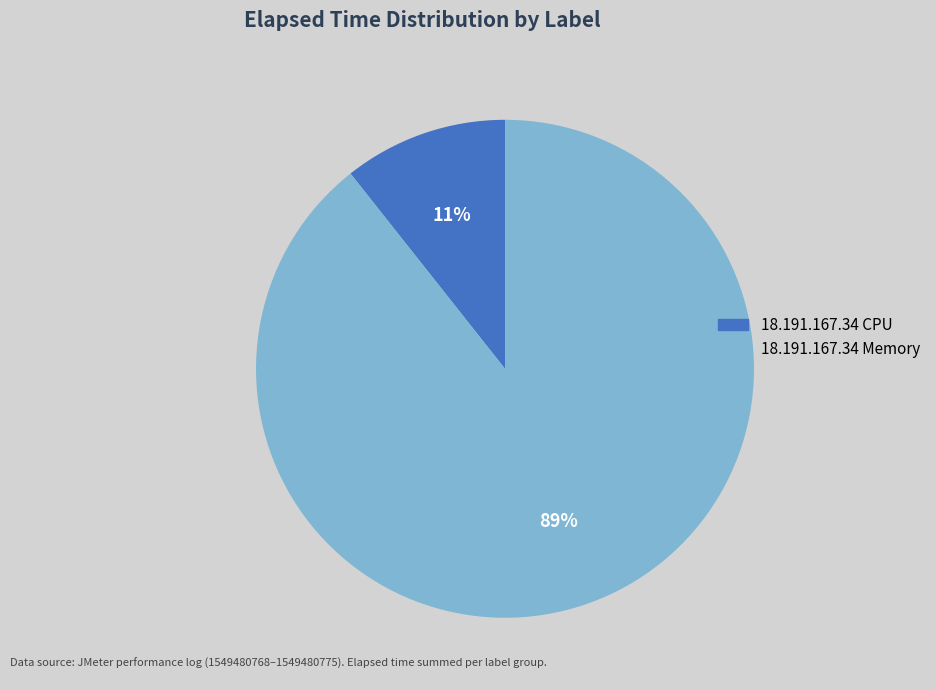

Do 18.191.167.34 CPU and 18.191.167.34 Memory together represent more than half of the pie?

Yes